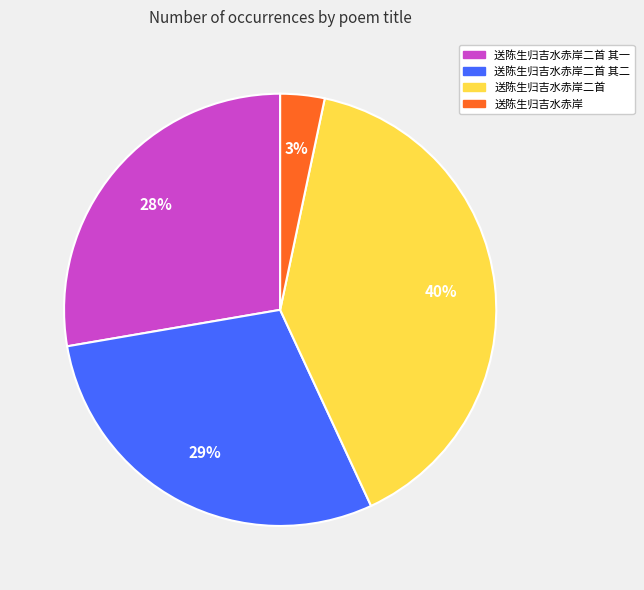

Is there a majority slice in this chart?

No